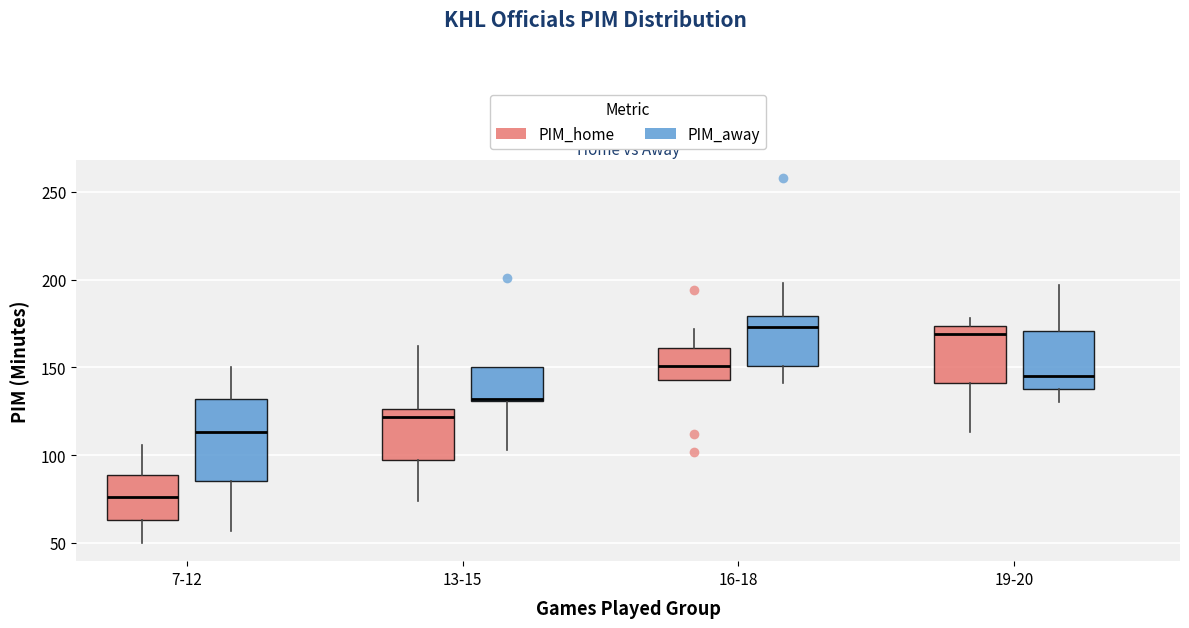

Reading left to right, transcribe this box plot: for each box, give where its median line is, the range the box spans, and where its two whiskers end, as read against the y-axis. The values are not printed on the chart, so give them approximately, as read against the axis.

7-12 (PIM_home): median 75, box 65 to 90, whiskers 50 to 105
7-12 (PIM_away): median 115, box 85 to 130, whiskers 55 to 150
13-15 (PIM_home): median 120, box 95 to 125, whiskers 75 to 160
13-15 (PIM_away): median 130, box 130 to 150, whiskers 105 to 150
16-18 (PIM_home): median 150, box 145 to 160, whiskers 145 to 170
16-18 (PIM_away): median 175, box 150 to 180, whiskers 140 to 200
19-20 (PIM_home): median 170, box 140 to 175, whiskers 115 to 180
19-20 (PIM_away): median 145, box 140 to 170, whiskers 130 to 195